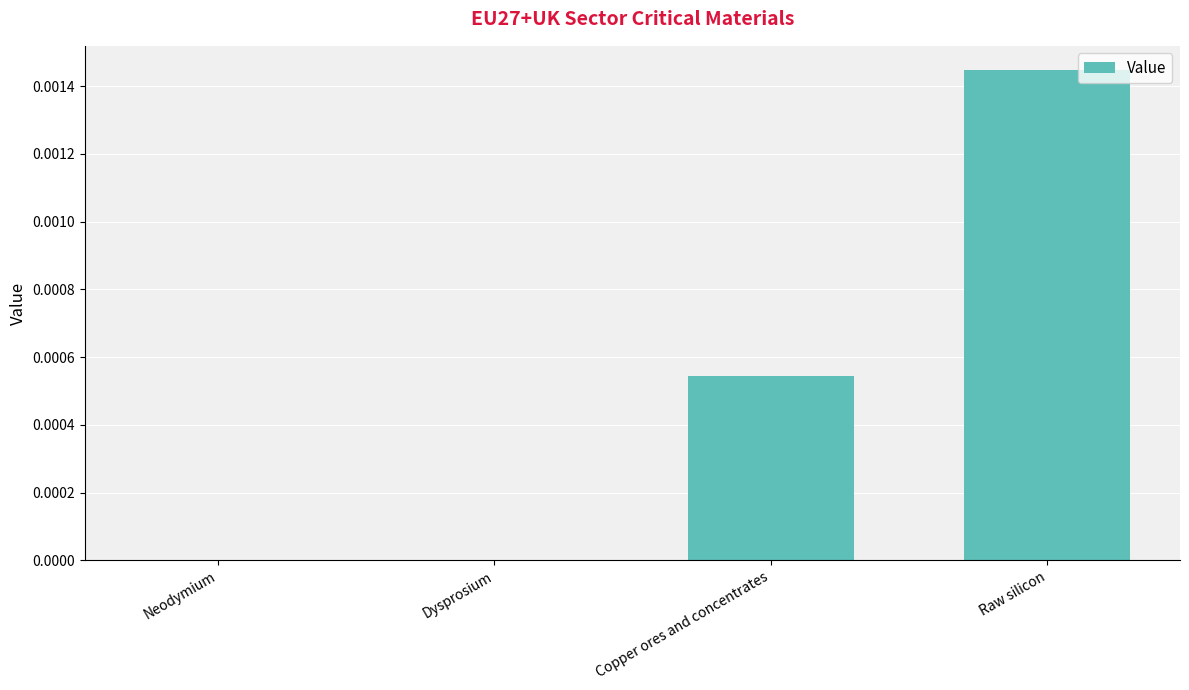

Between Dysprosium and Raw silicon, which is larger?

Raw silicon